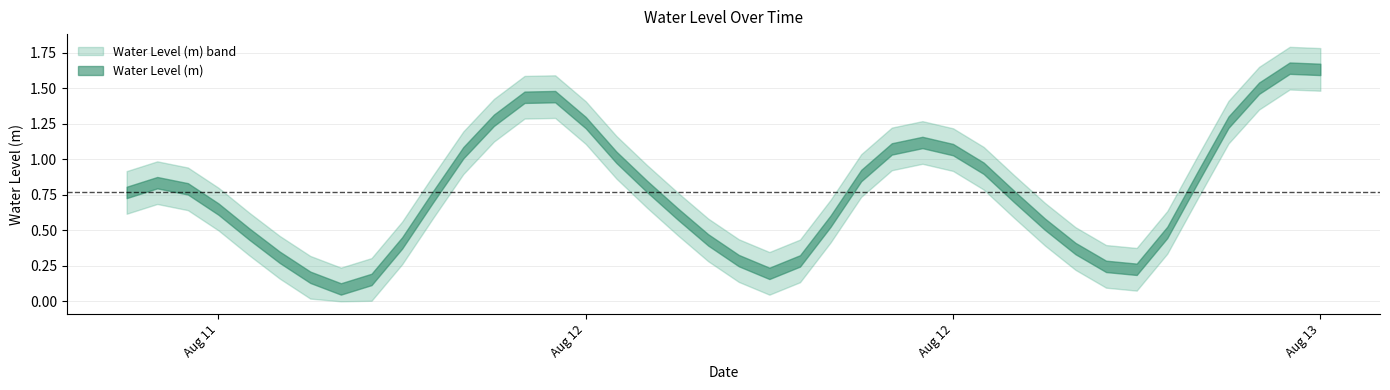

Count the number of categories in the chart.

40